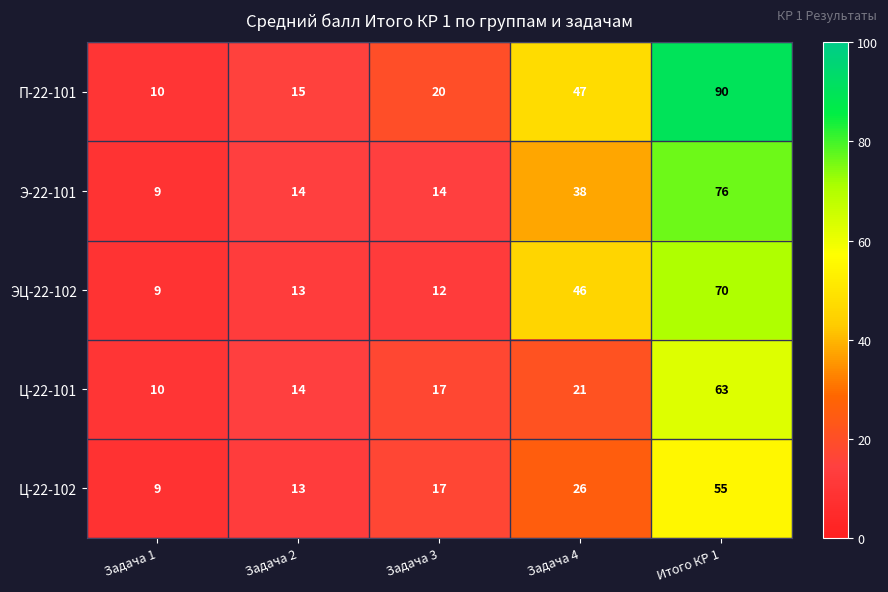

What is the total value across all series at Задача 4?

178